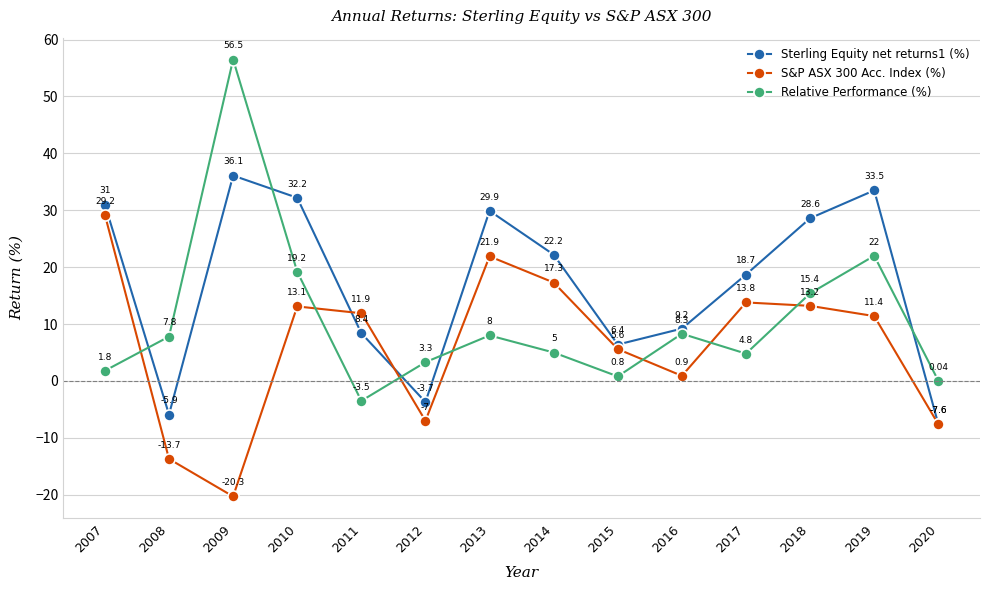

Rank the series at 2007 from highest to lowest value.

Sterling Equity net returns1 (%), S&P ASX 300 Acc. Index (%), Relative Performance (%)